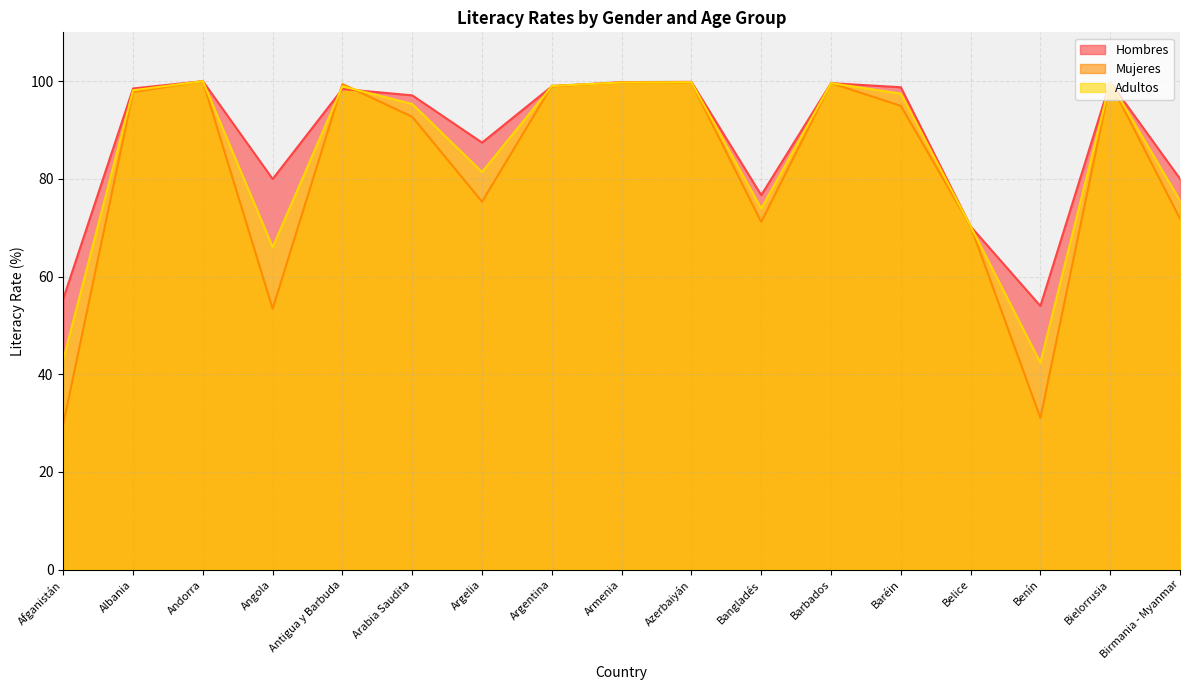

Which series ends up on top after the final intersection of Hombres and Adultos?

Hombres